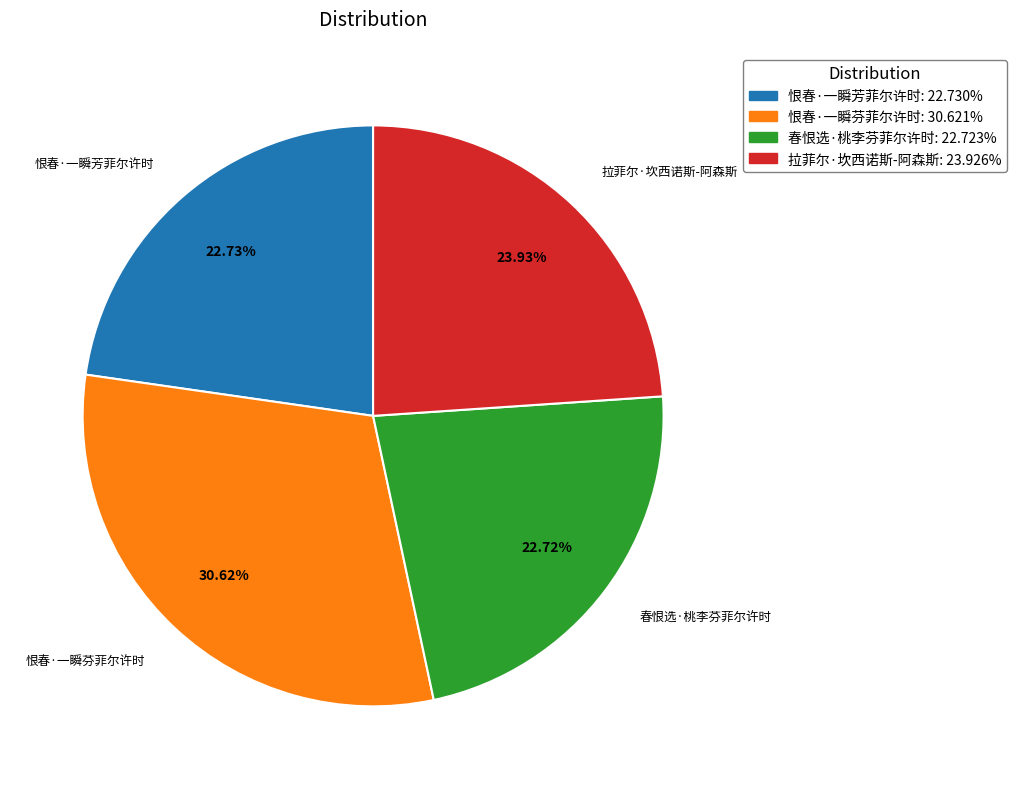

To the nearest percent, what is the combined percentage of 恨春·一瞬芬菲尔许时 and 恨春·一瞬芳菲尔许时?

53%